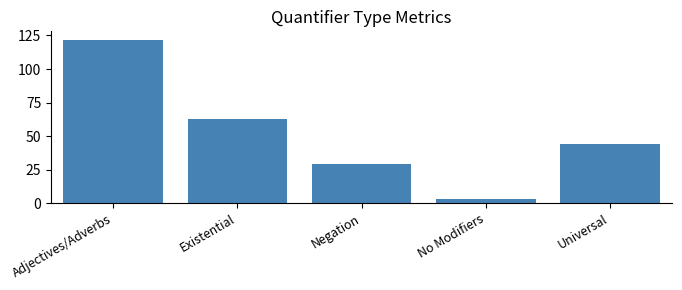

What position from the left is Existential?

2